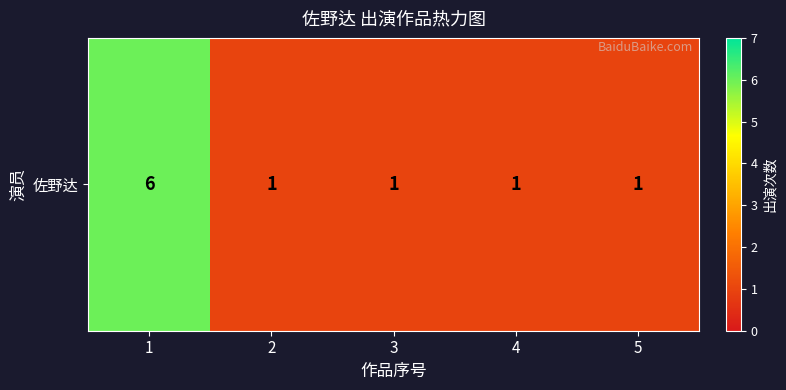

List the labels in order of value, smallest first.

2, 3, 4, 5, 1